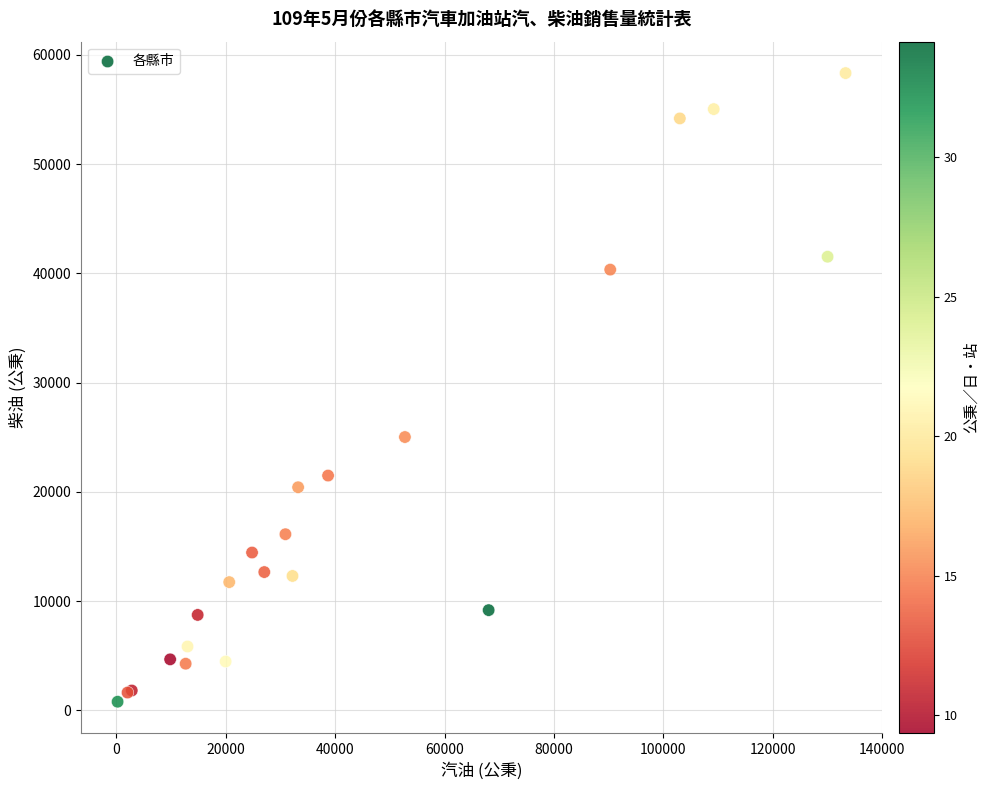

What Y value in the scatter plot is closest to 29568?

25026